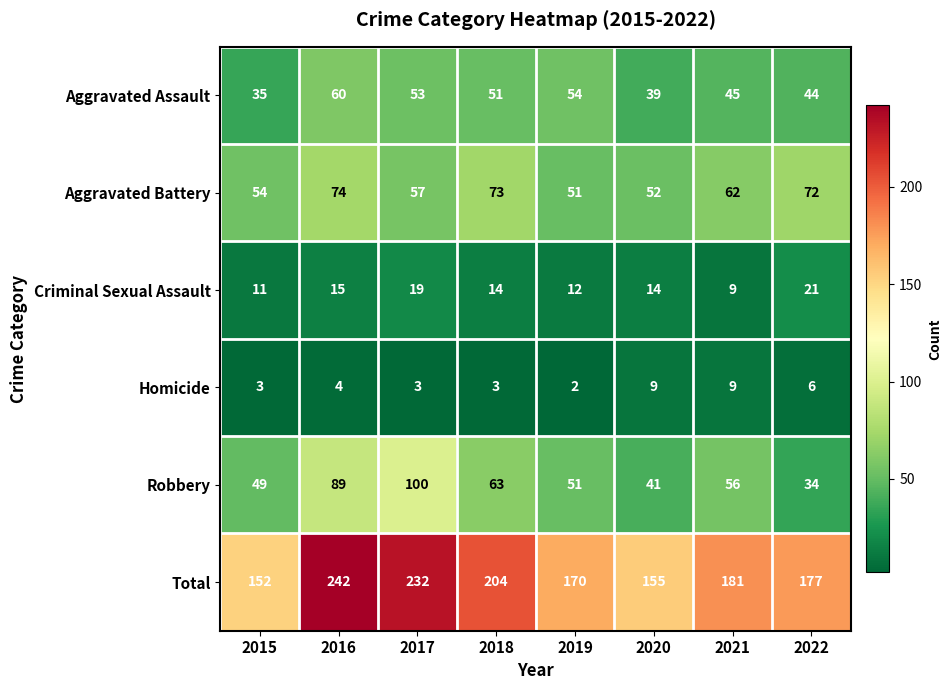

Where does the Total series first go above 181?

2016